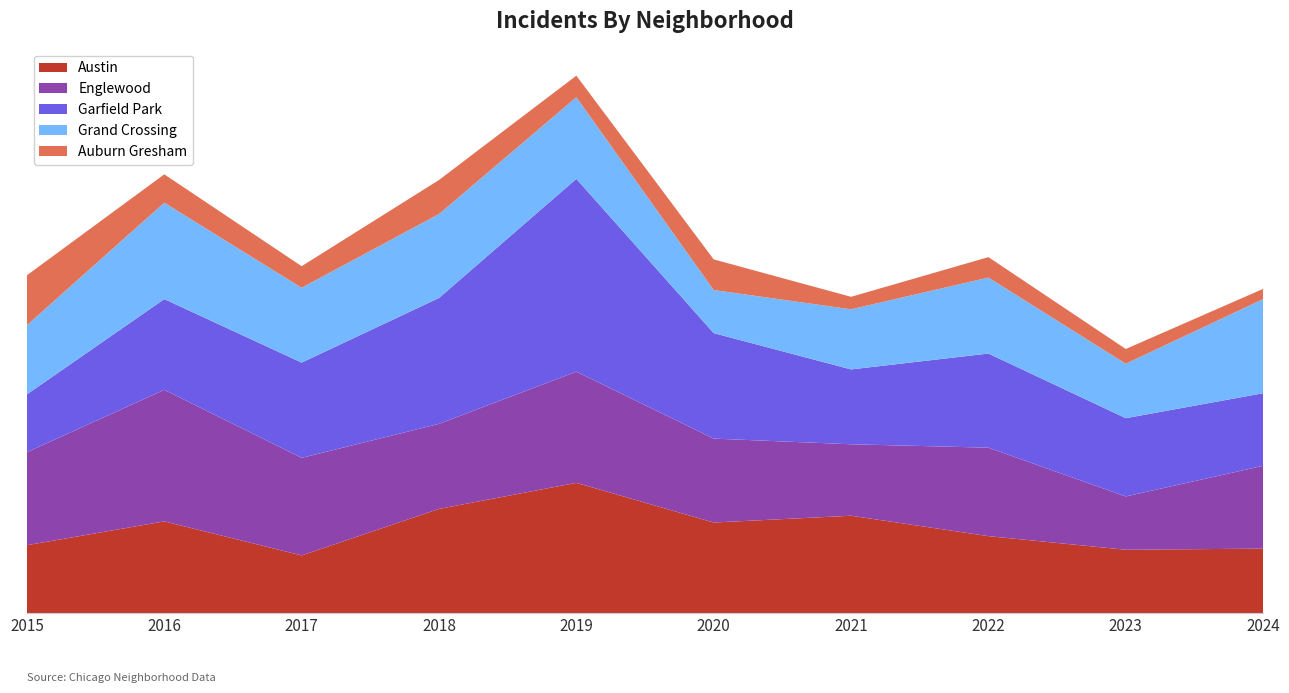

Reading right to left, transcribe all the data shown in this chart.

Austin: 57	56	68	86	80	115	92	51	81	60
Englewood: 73	47	78	63	74	98	75	86	116	82
Garfield Park: 64	69	83	66	93	170	111	84	80	51
Grand Crossing: 83	48	67	53	38	72	74	66	85	61
Auburn Gresham: 9	13	18	11	27	19	30	19	25	44